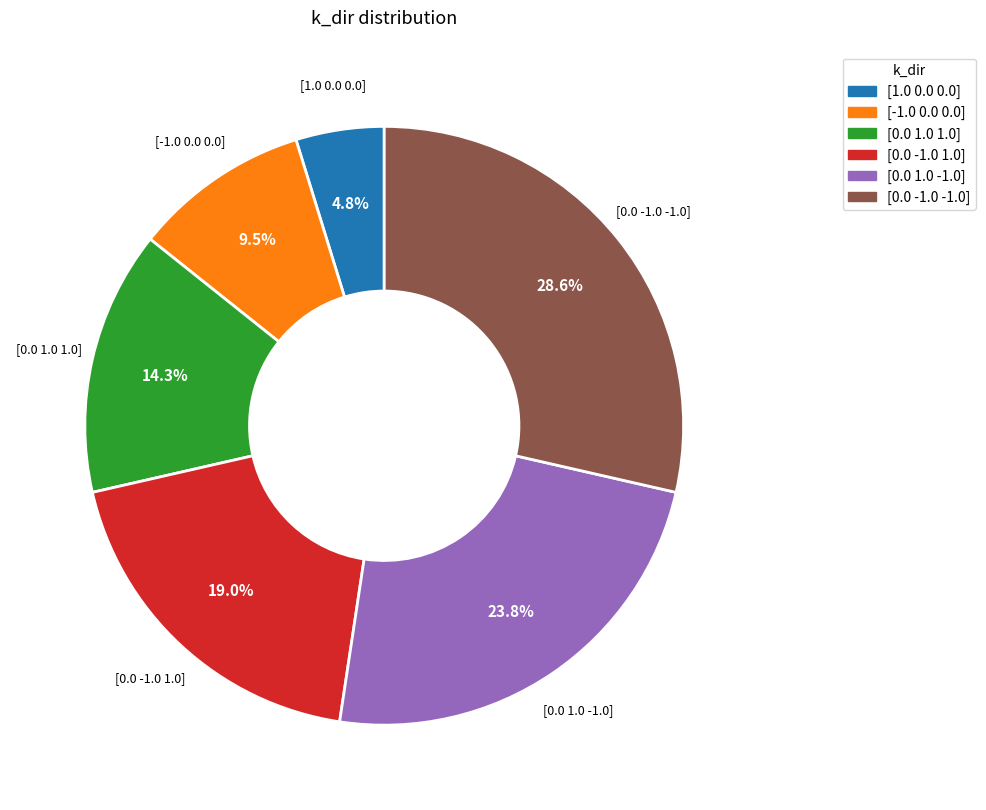

How much of the chart is everything except [0.0 -1.0 1.0]?

81.0%